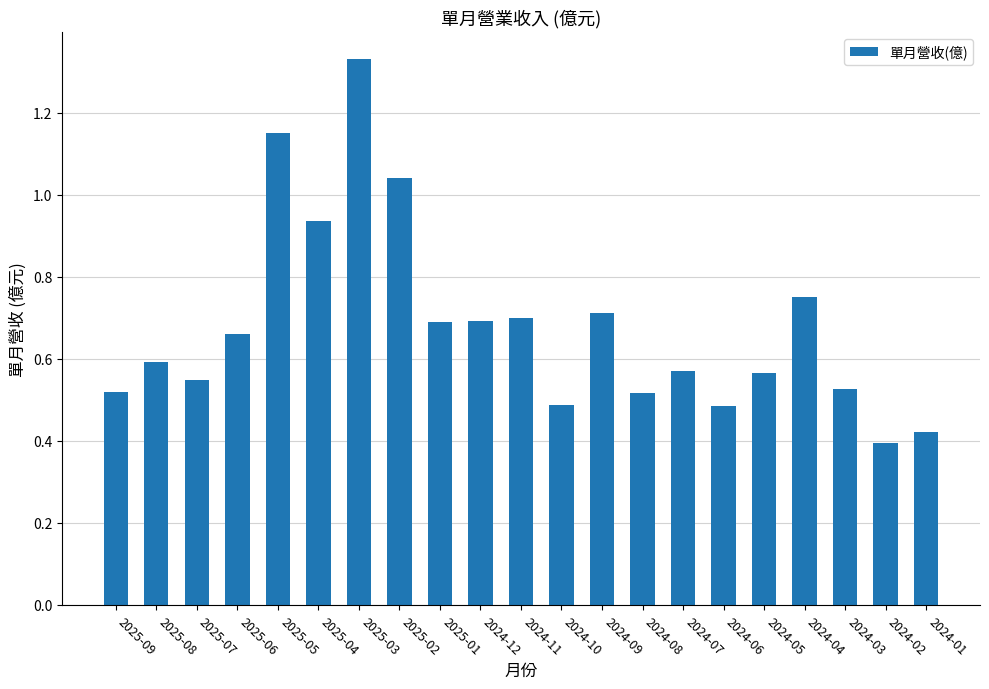

Where is the data nearest to the value 0?

2024-02